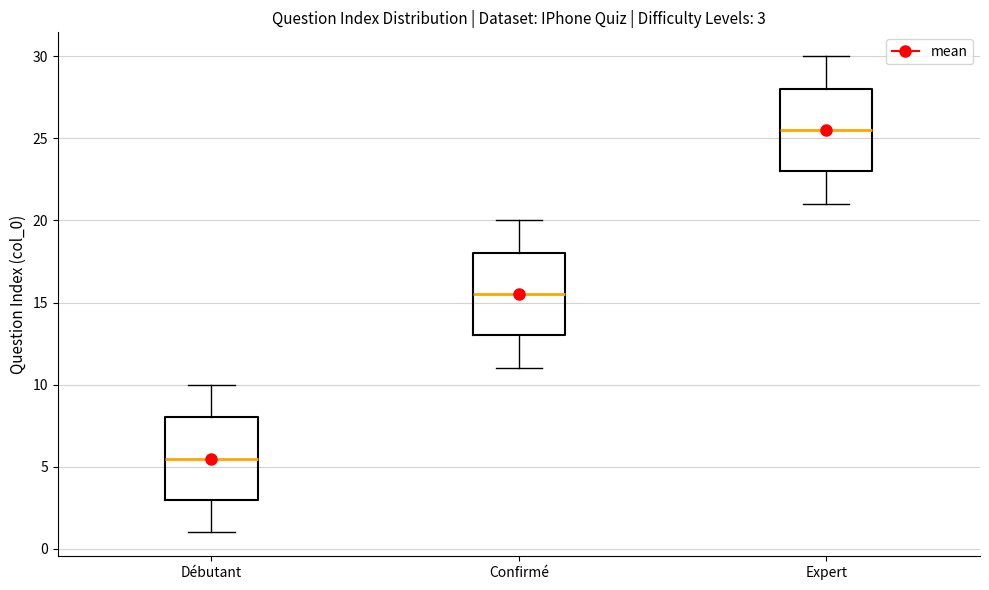

Which box has the highest median line?

Expert